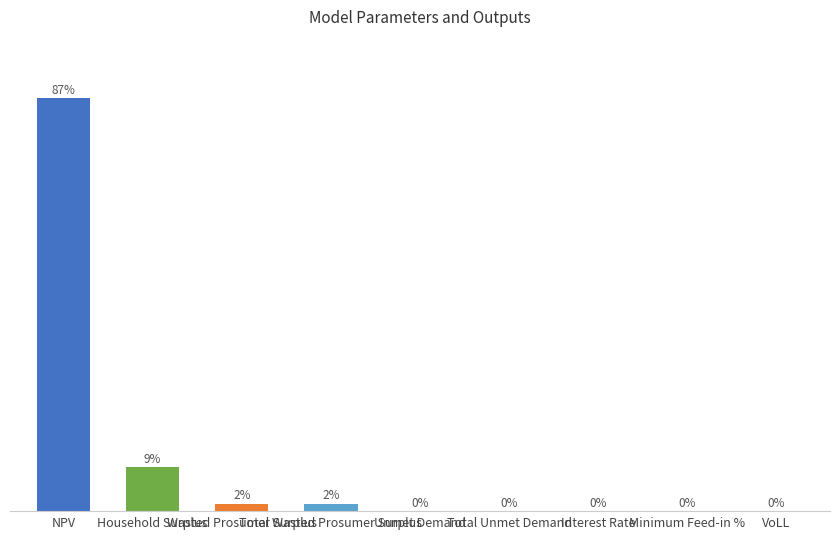

Are the bars horizontal?

No